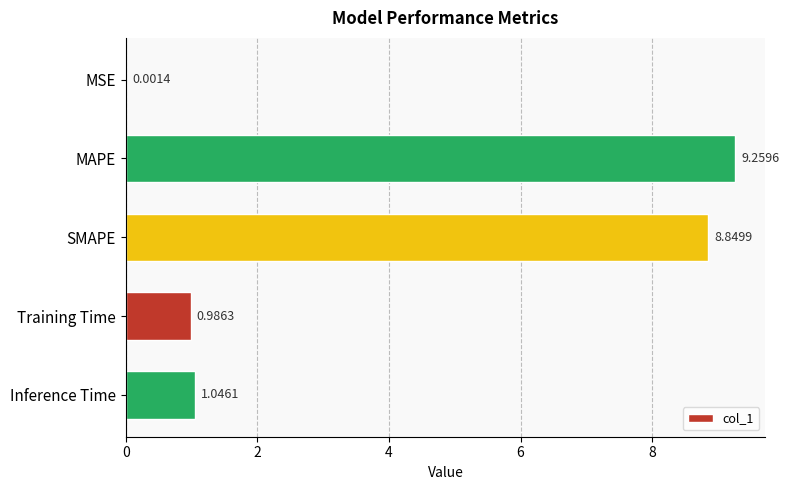

What is the sum of all values?

20.1